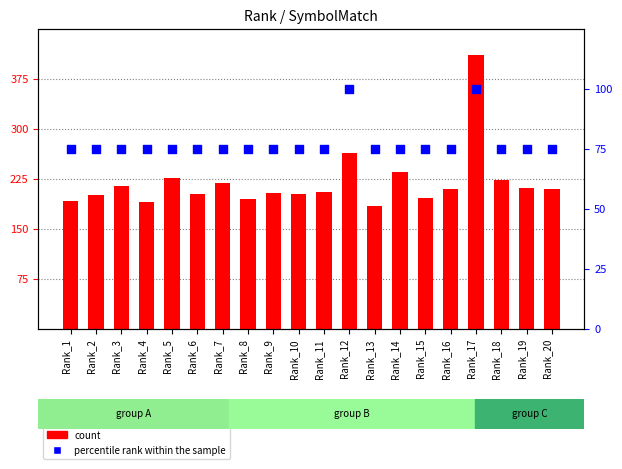

Which series reaches the maximum Y coordinate?

count